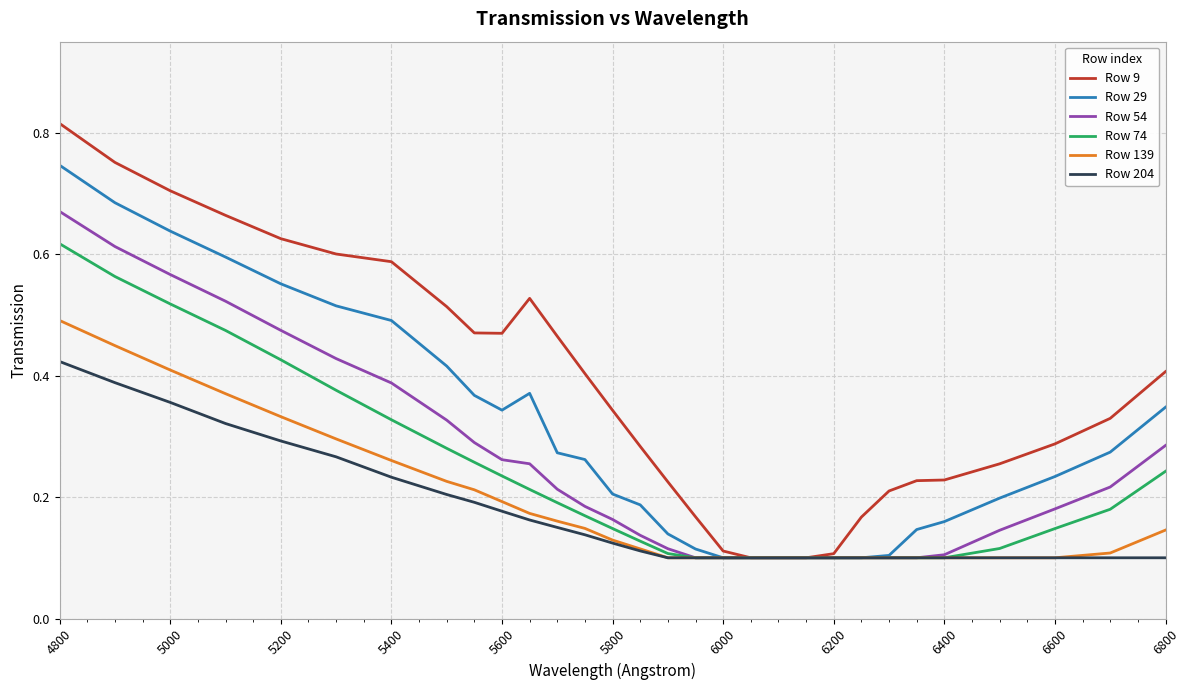

Rank the series by their maximum value, from highest to lowest.

Row 9, Row 29, Row 54, Row 74, Row 139, Row 204